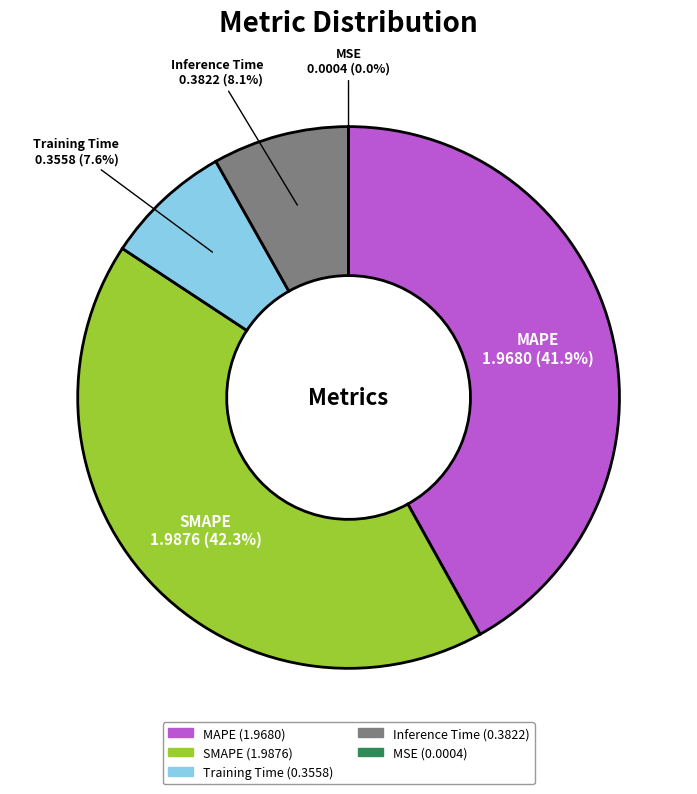

Between Inference Time and Training Time, which is larger?

Inference Time